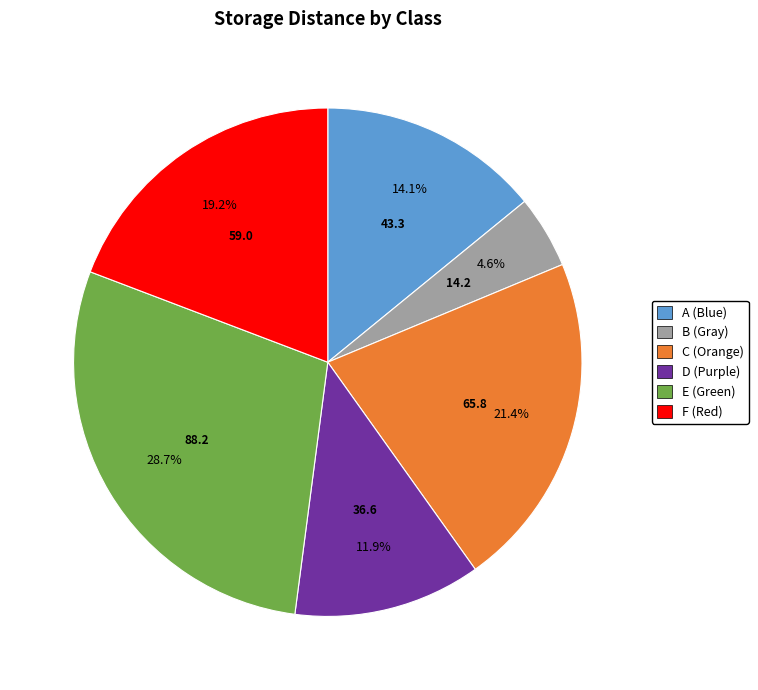

Rank the categories by value from highest to lowest.

E (Green), C (Orange), F (Red), A (Blue), D (Purple), B (Gray)